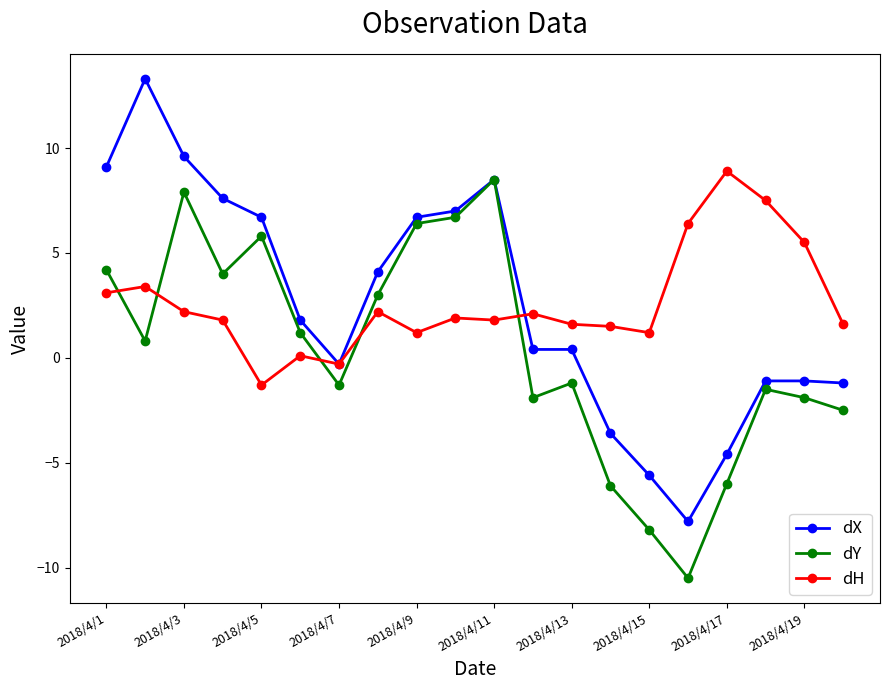

True or false: dX has more than 1 points higher than both neighbors.

True